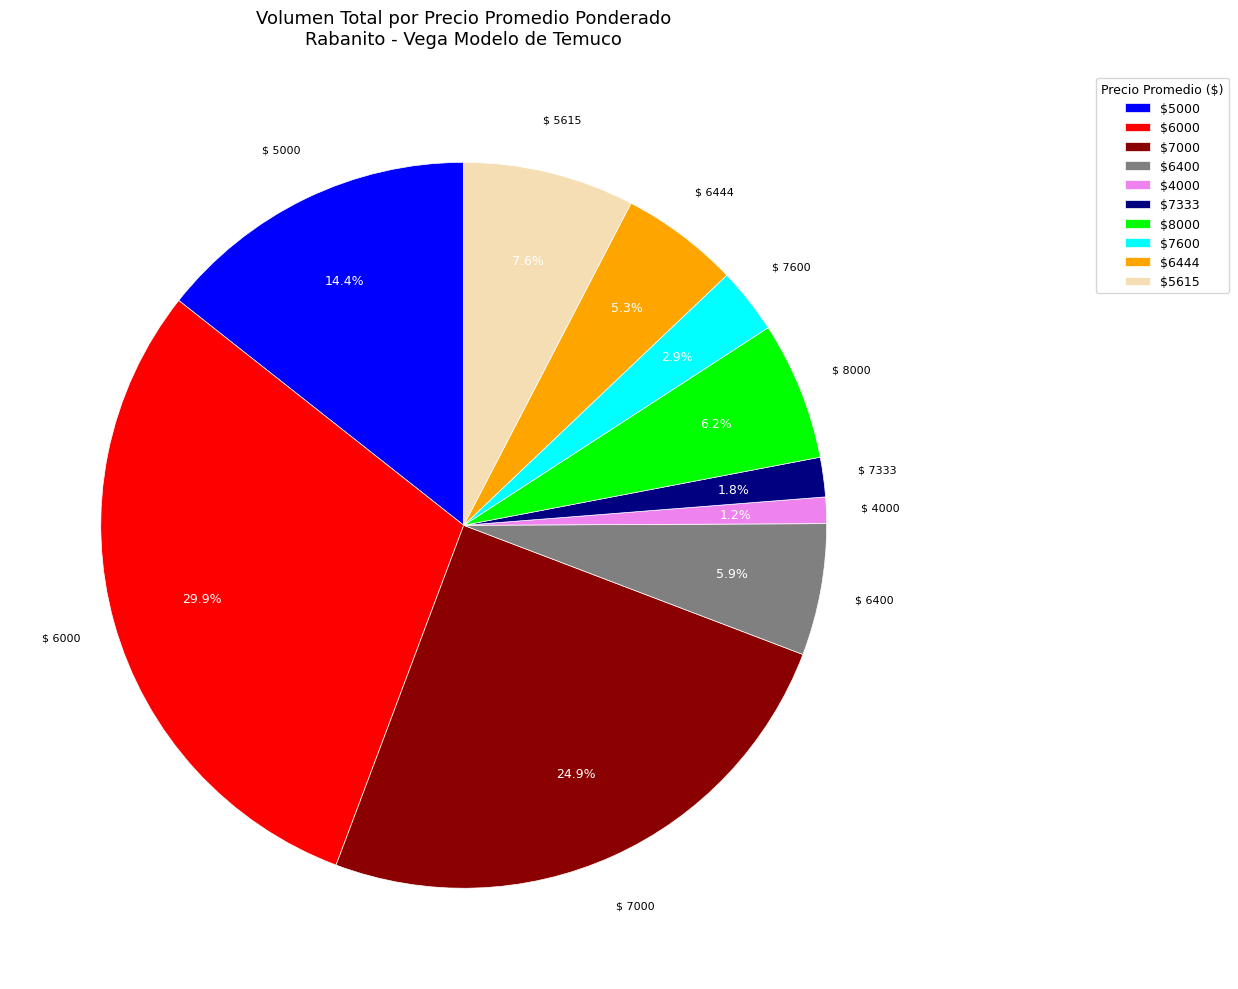

What percentage is NOT represented by $6000?

70.1%